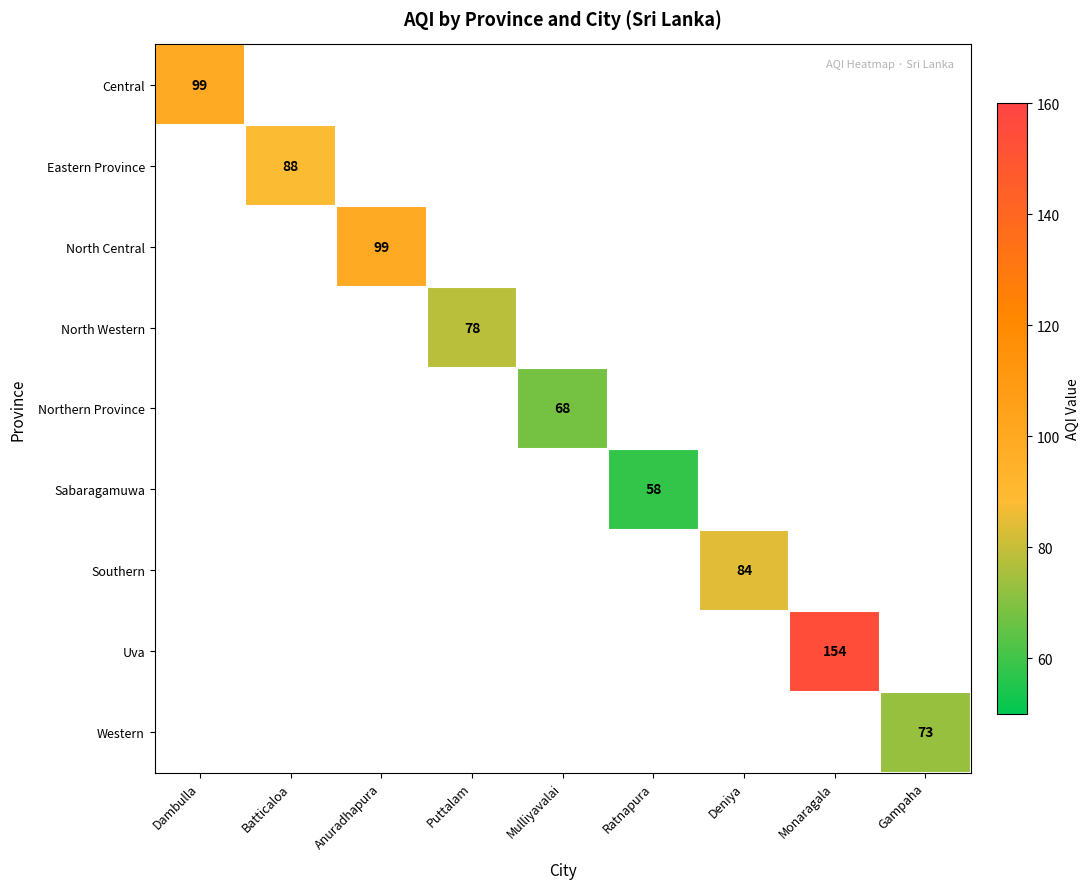

Is it true that Eastern Province equals 88.0 at Batticaloa?

True